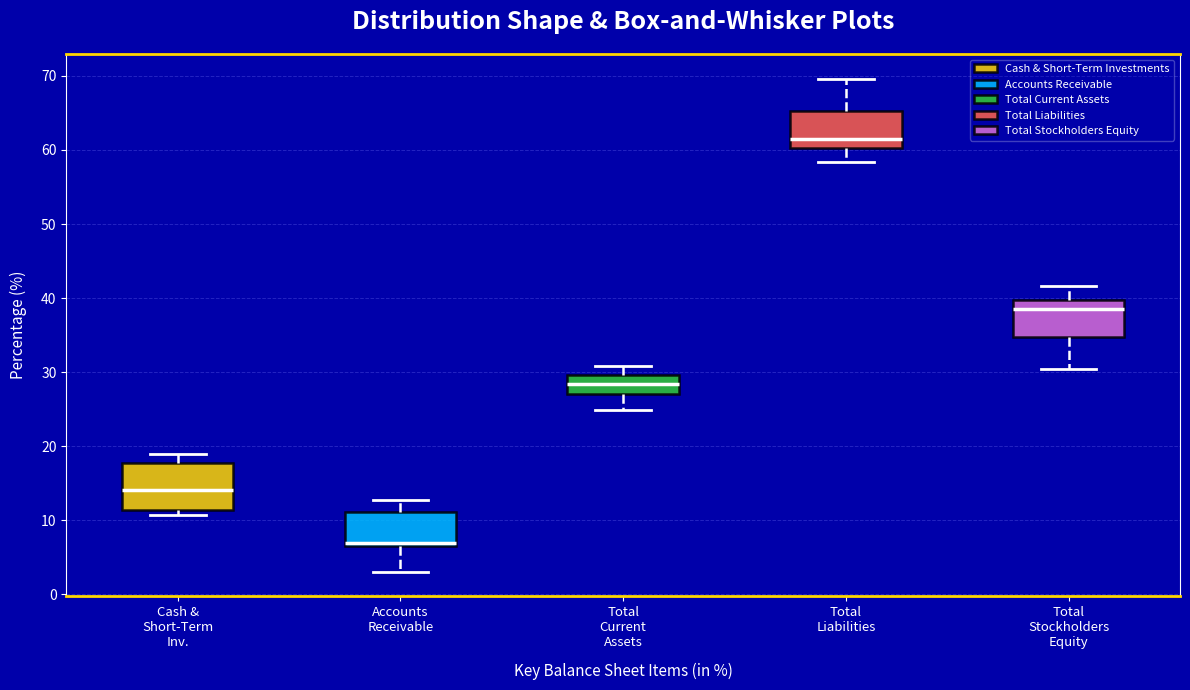

Where does the upper whisker of the box for Total Liabilities end on the y-axis? The values are not printed on the chart, so give them approximately, as read against the axis.

70